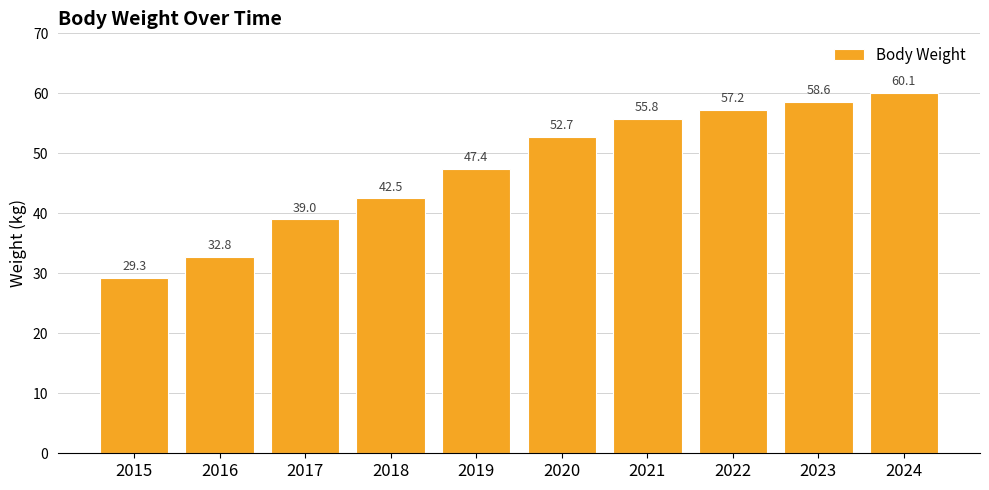

List the labels in order of value, largest first.

2024, 2023, 2022, 2021, 2020, 2019, 2018, 2017, 2016, 2015